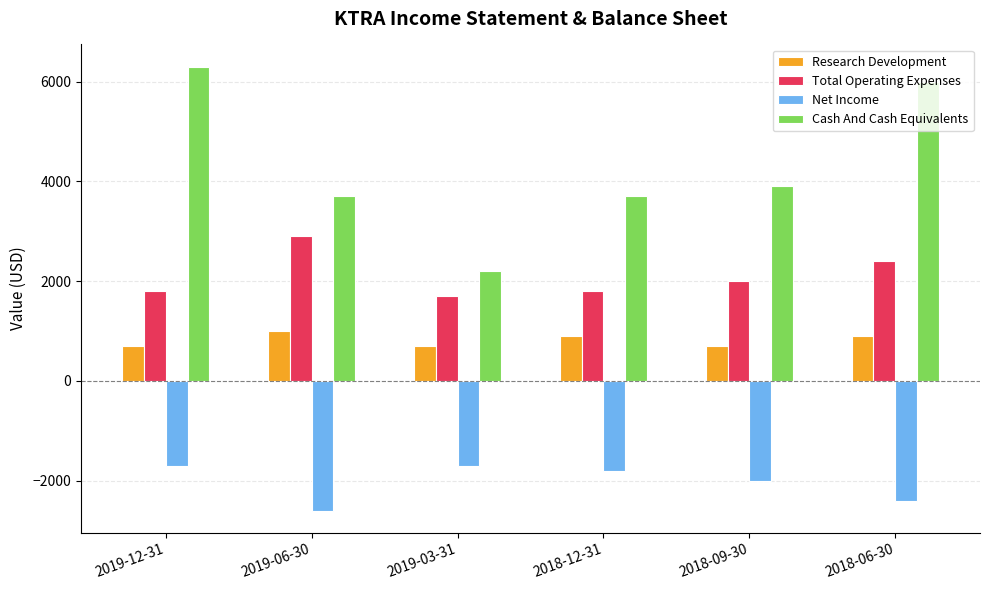

What position from the right is 2018-12-31?

3